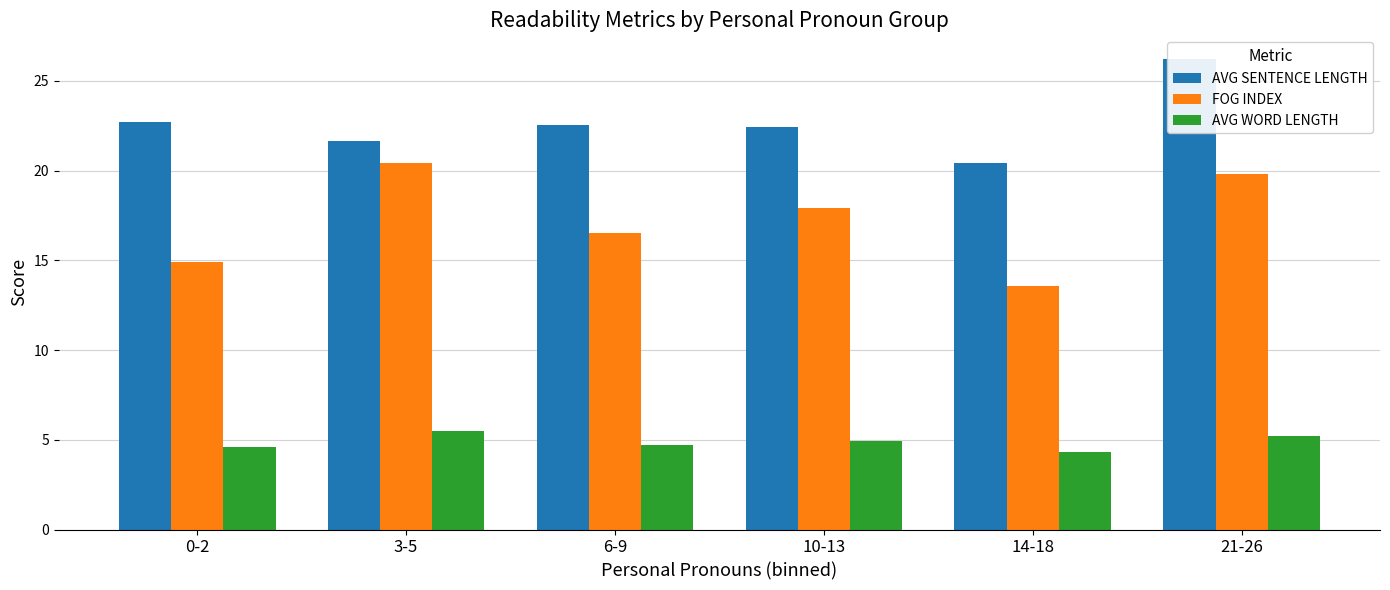

What is the sum of the AVG SENTENCE LENGTH values at 0-2 and 3-5?

44.3